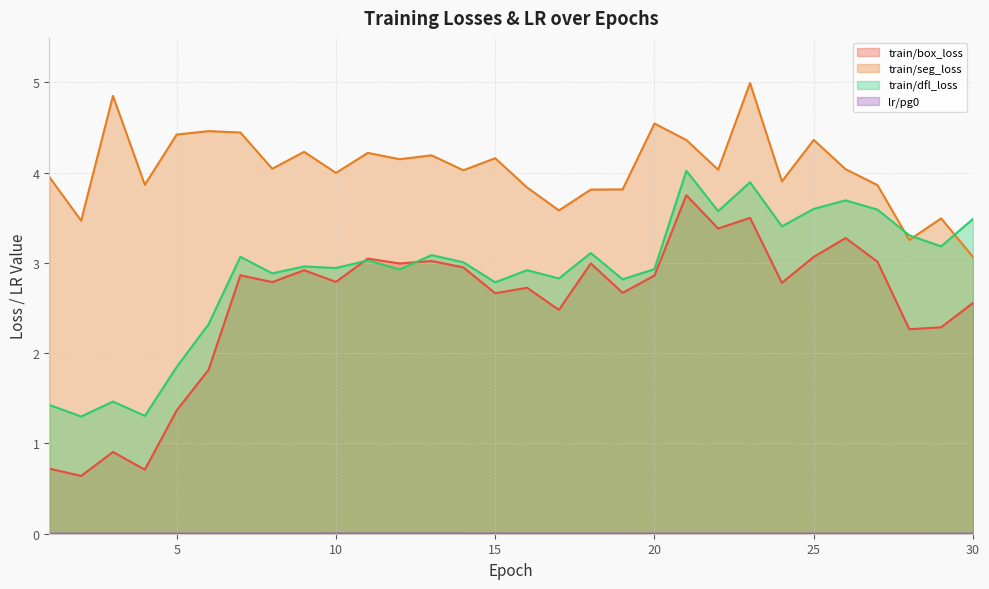

The train/dfl_loss series shows 4.5 at 13. True or false?

False